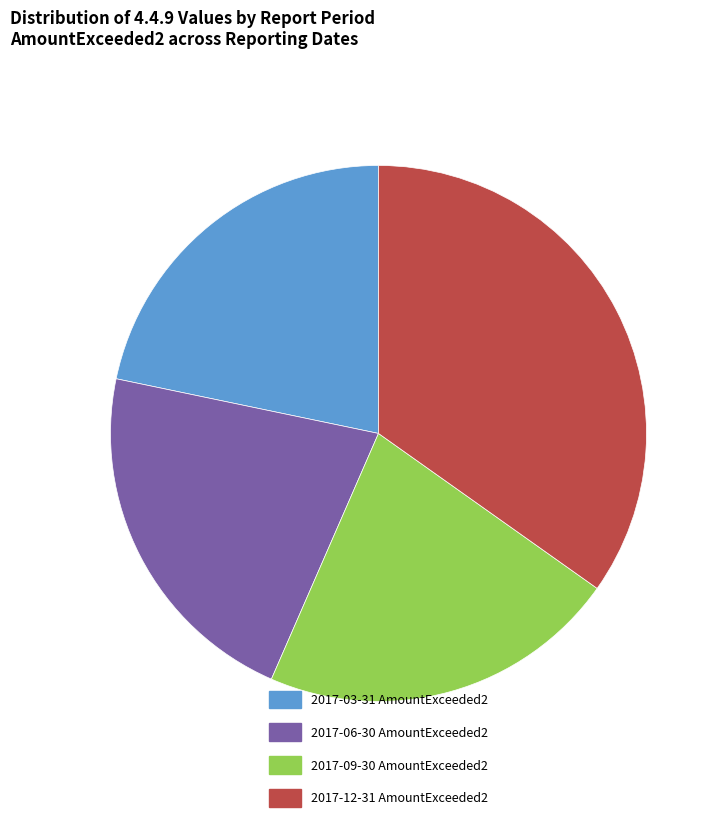

Is the sum of 2017-06-30 AmountExceeded2 and 2017-03-31 AmountExceeded2 greater than half?

No